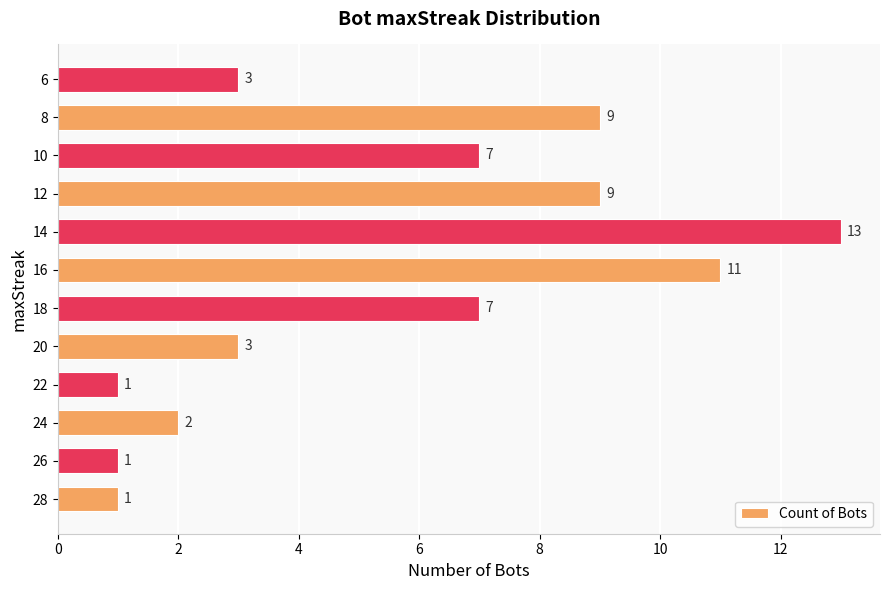

Reading bottom to top, list all the values displayed in this chart.

28=1	26=1	24=2	22=1	20=3	18=7	16=11	14=13	12=9	10=7	8=9	6=3